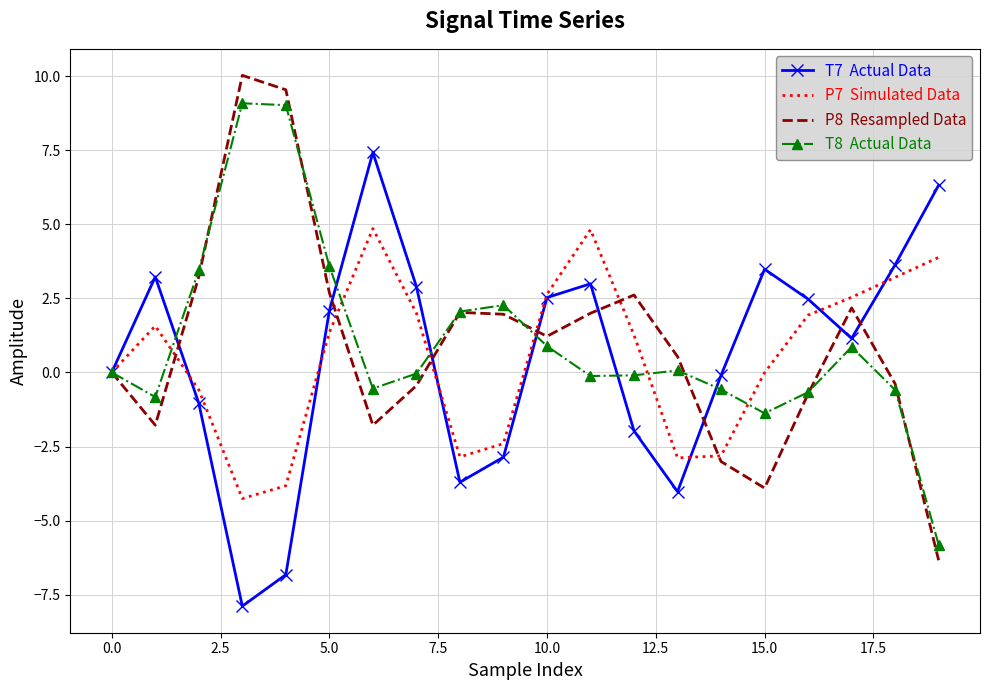

What is the greatest value displayed?

10.0